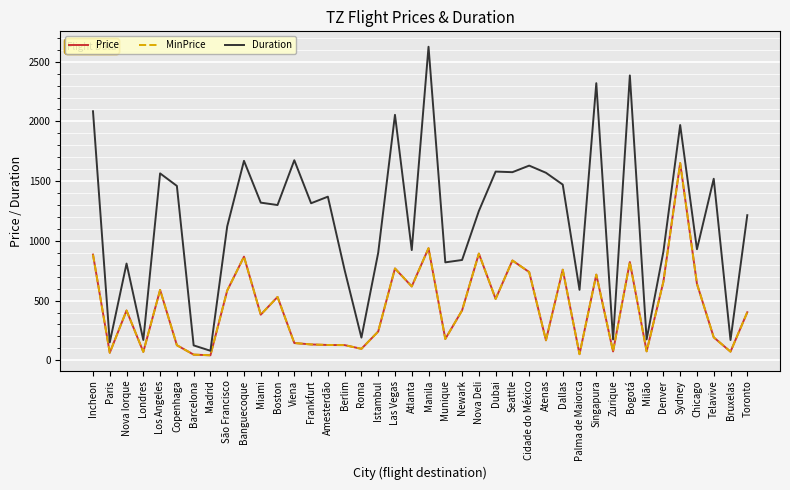

True or false: MinPrice and Duration intersect in this chart.

False